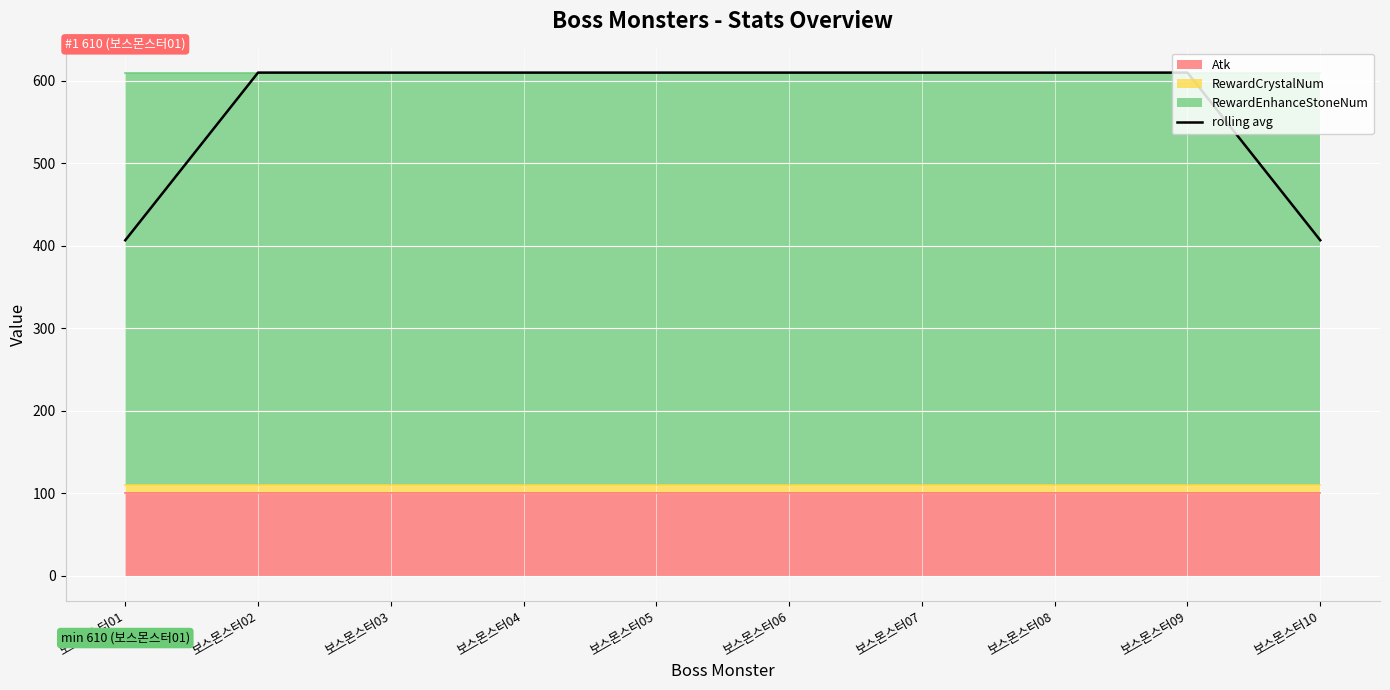

Where is the data nearest to the value 508?

보스몬스터01